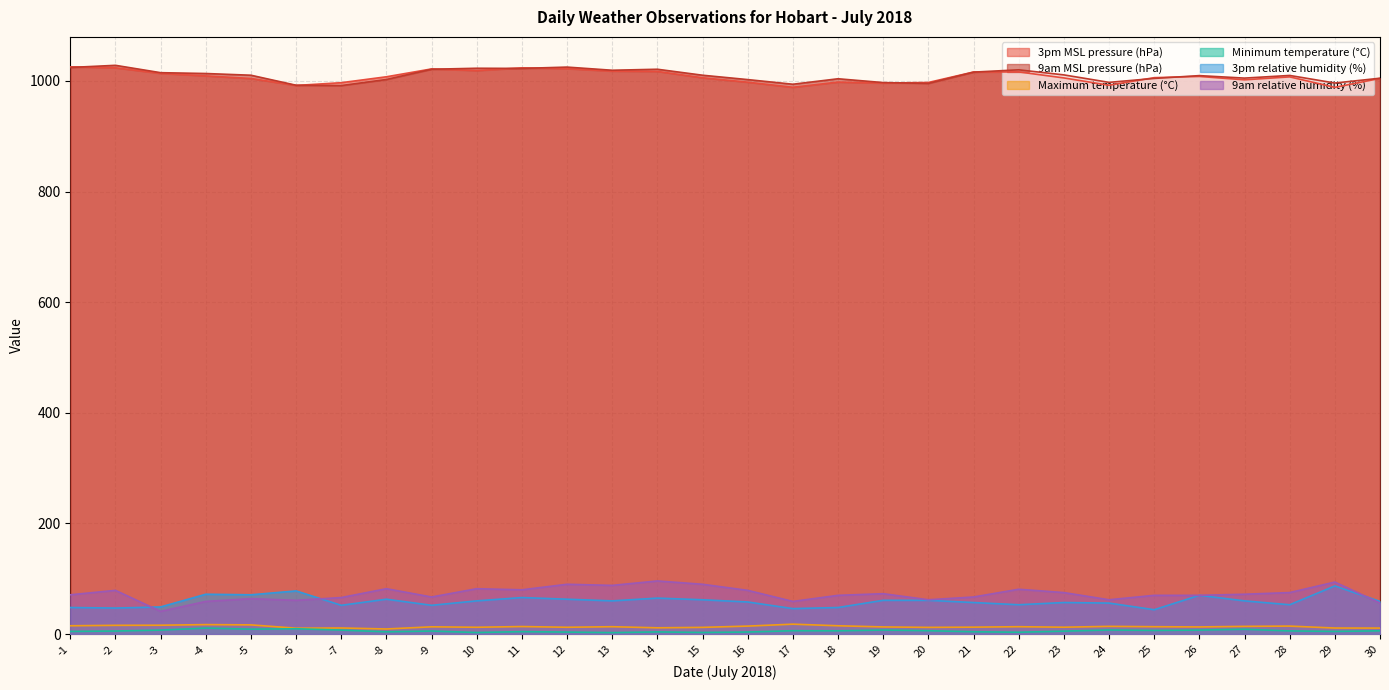

What is the lowest value of the 3pm MSL pressure (hPa) series?

988.4